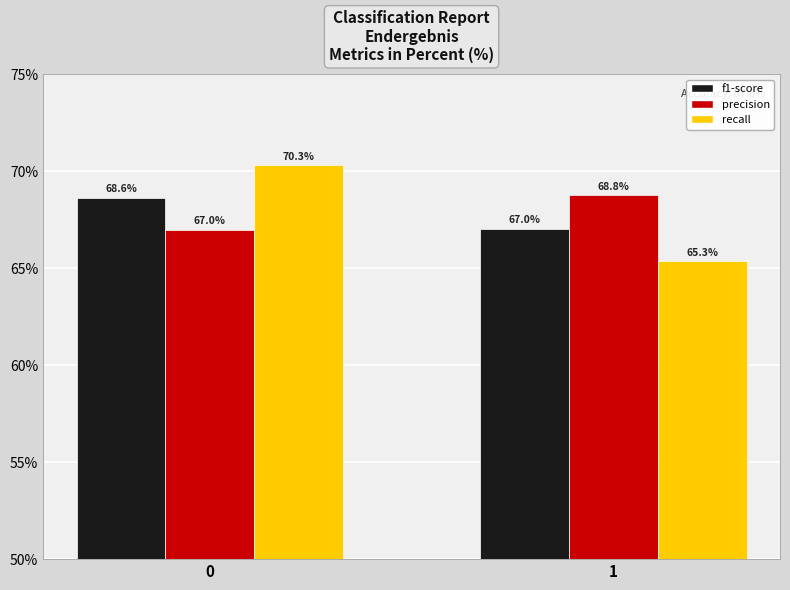

List the labels in order of precision value, largest first.

1, 0